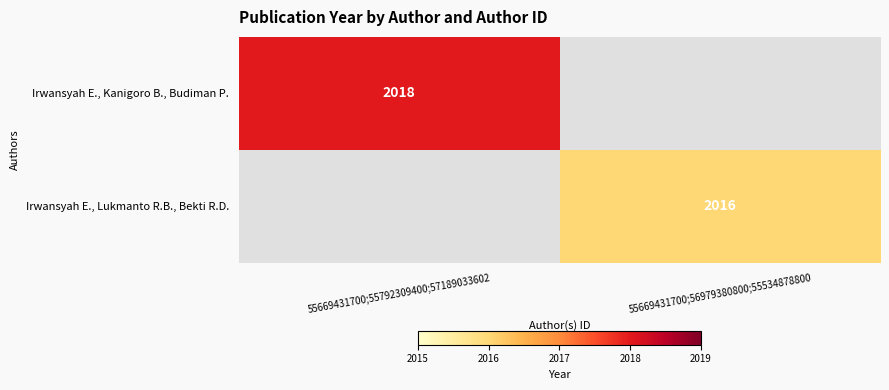

True or false: Irwansyah E., Kanigoro B., Budiman P. has a value of 735 at 55669431700;55792309400;57189033602.

False